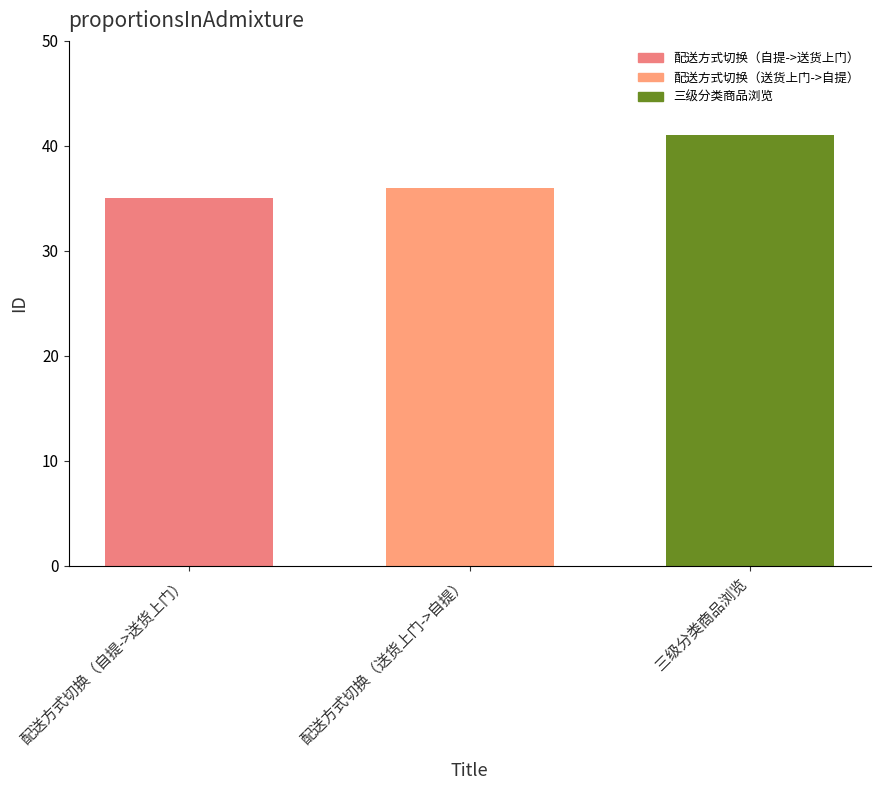

What is the difference between the maximum and minimum values?

6